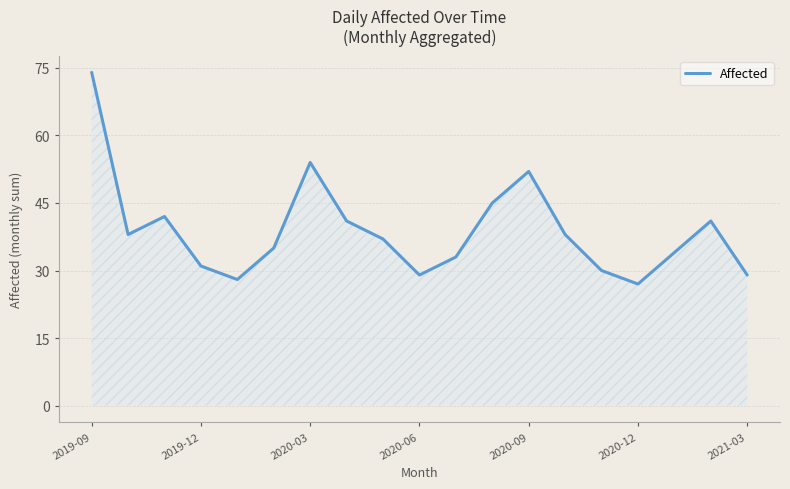

What is the greatest value displayed?

74